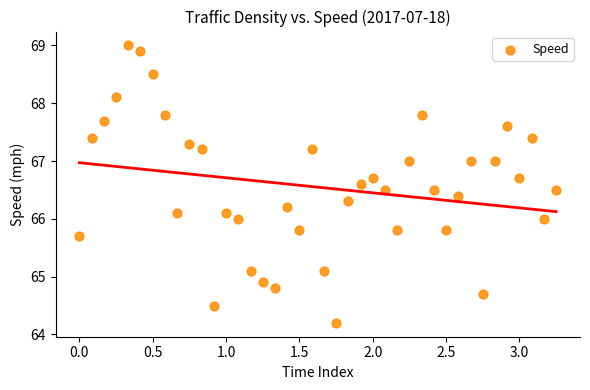

What is the range of Y values (max minus min)?

4.8